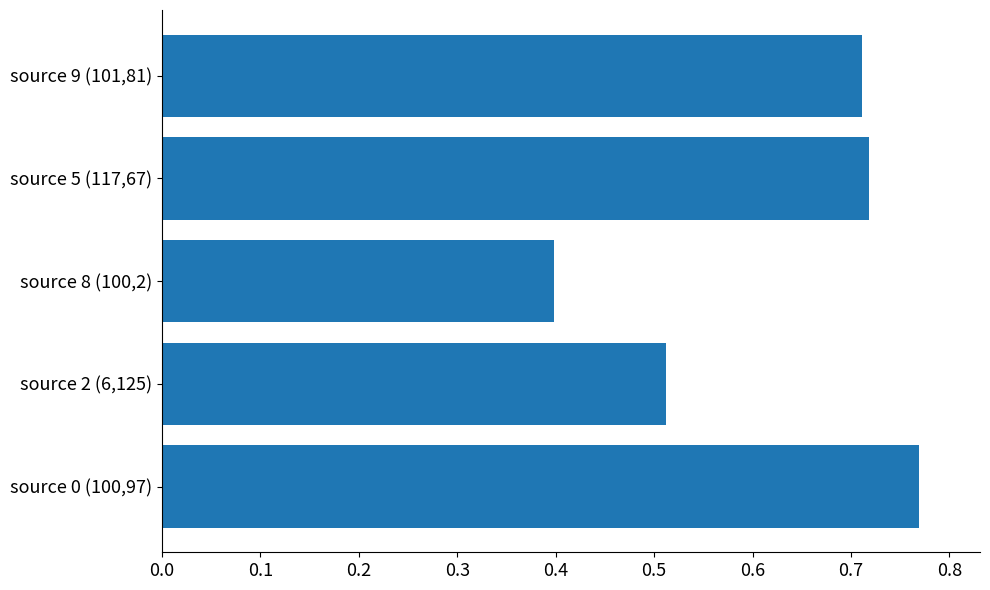

Rank the categories by value from highest to lowest.

source 0 (100,97), source 5 (117,67), source 9 (101,81), source 2 (6,125), source 8 (100,2)